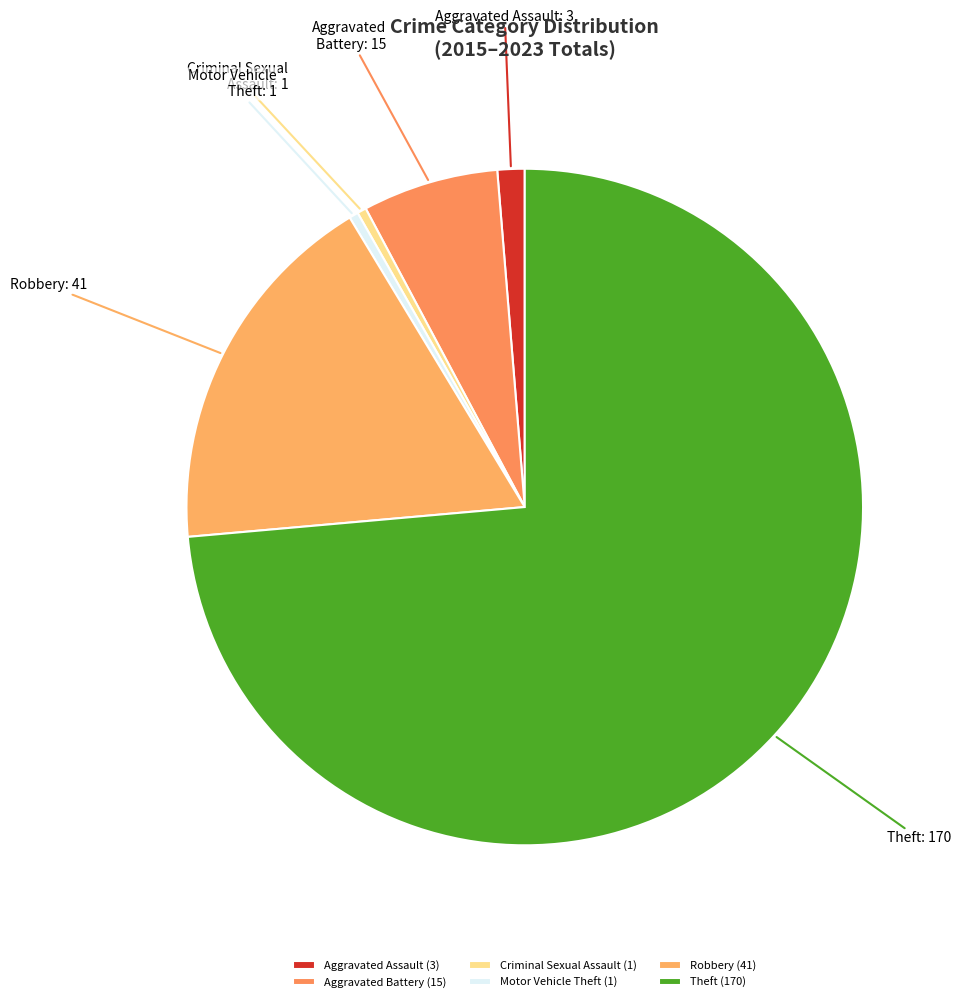

Does Robbery account for over 50% of the chart?

No